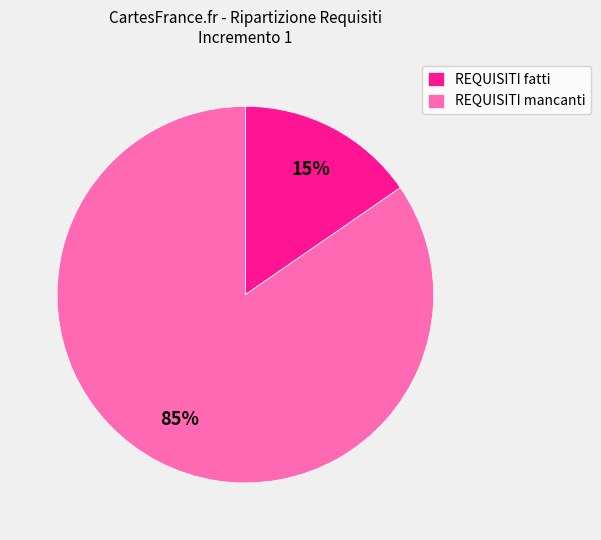

How many segments does this pie chart have?

2